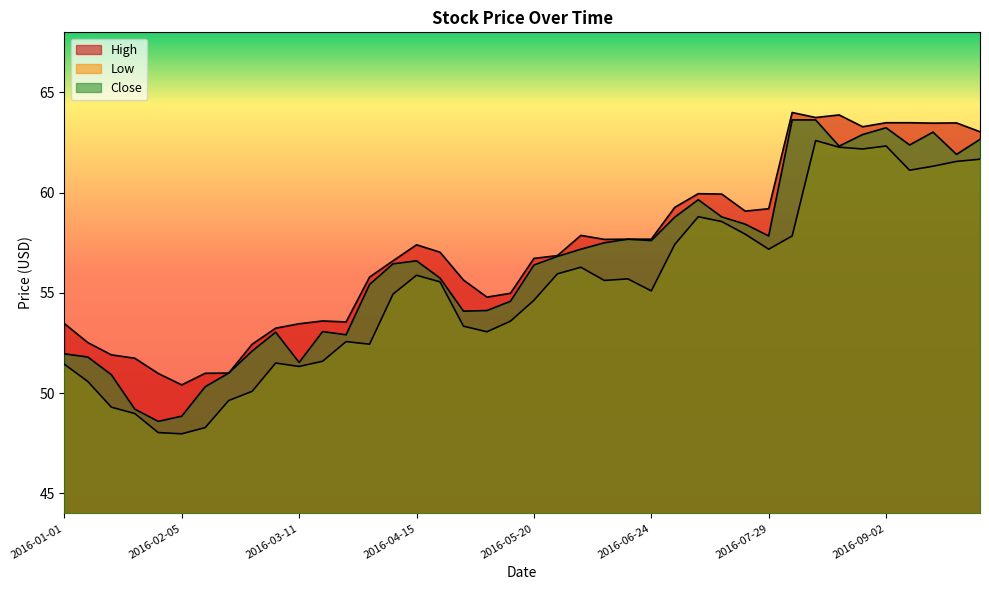

What position from the left is 2016-06-10?

24